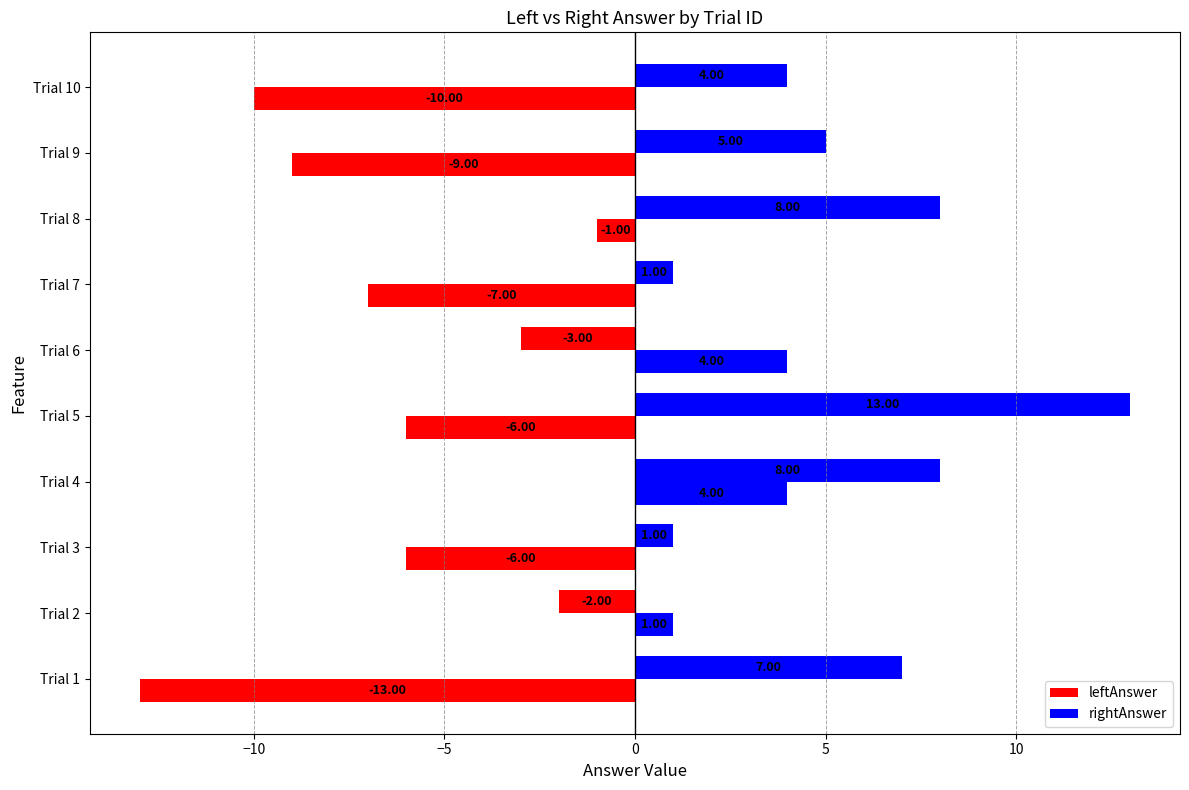

How many values in leftAnswer are below zero?

7